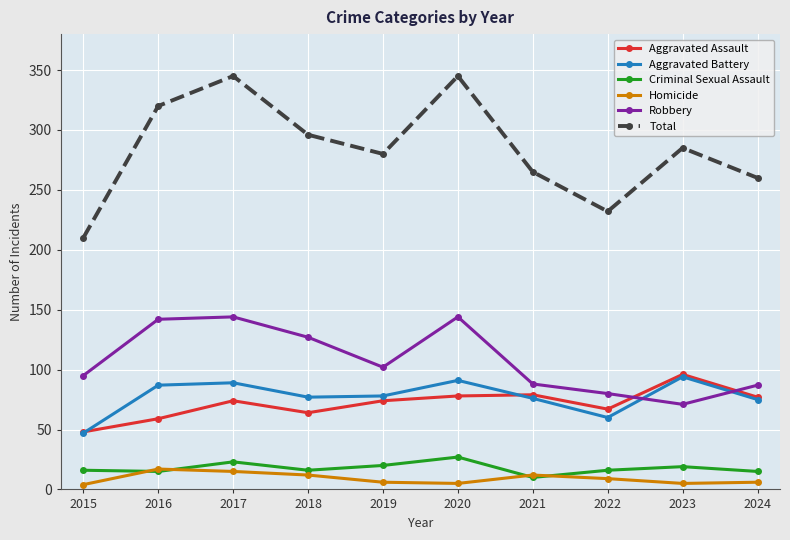

How many lines are shown in the chart?

6